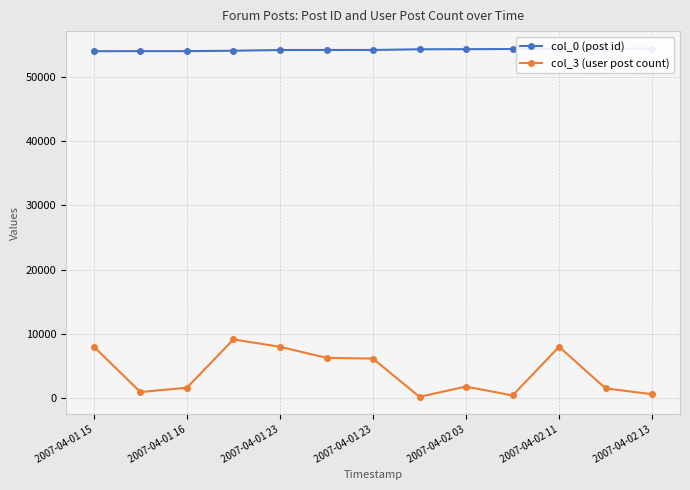

What is the difference between the col_0 (post id) values at 2007-04-02 03 and 2007-04-02 11?

59